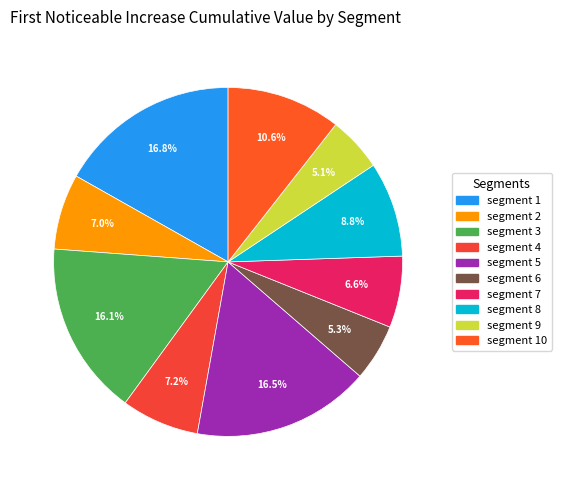

Does any single category account for the majority?

No